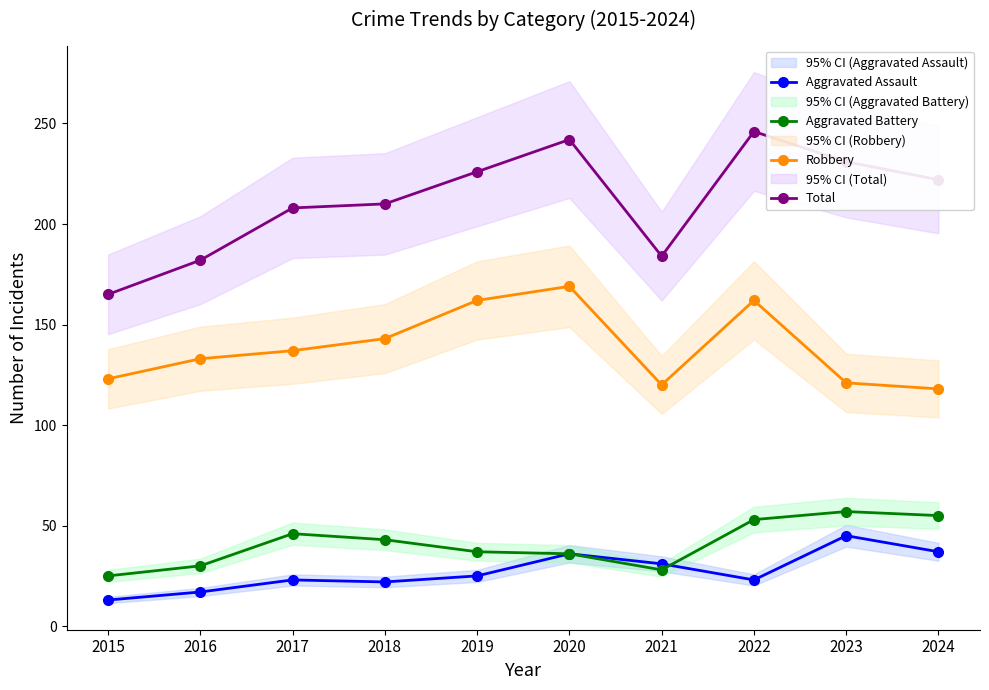

The value of Total at 2015 is 165. True or false?

True